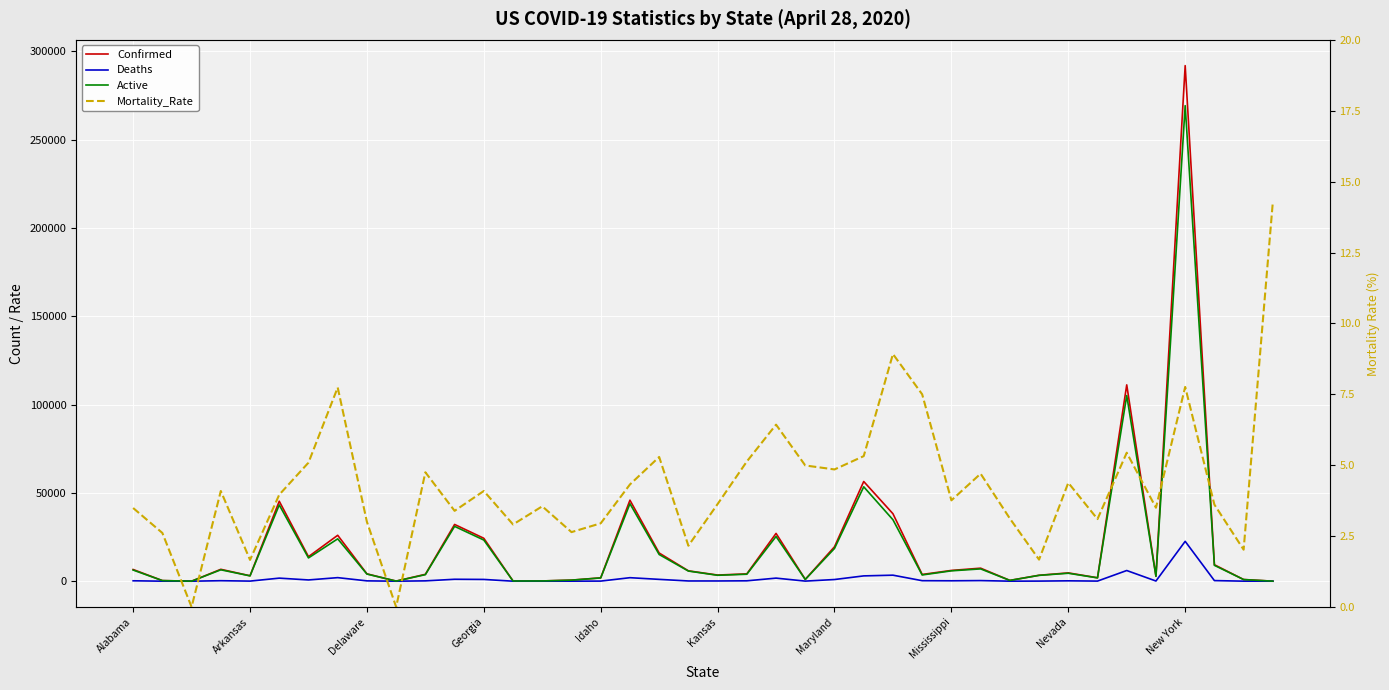

Is this an area chart (filled region under the line)?

No